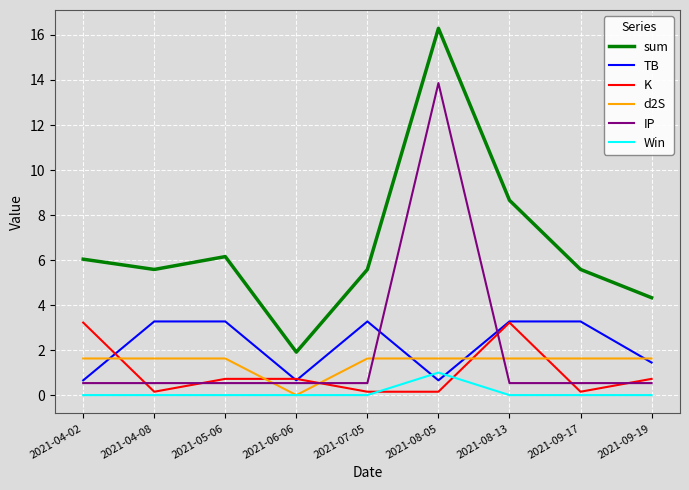

The IP series shows 0.5 at 2021-08-13. True or false?

True